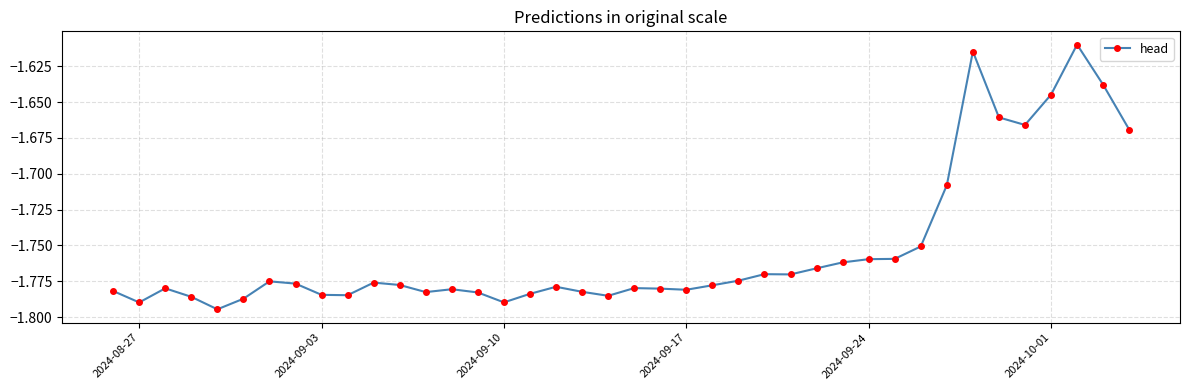

What is the sum of all values?

-70.1